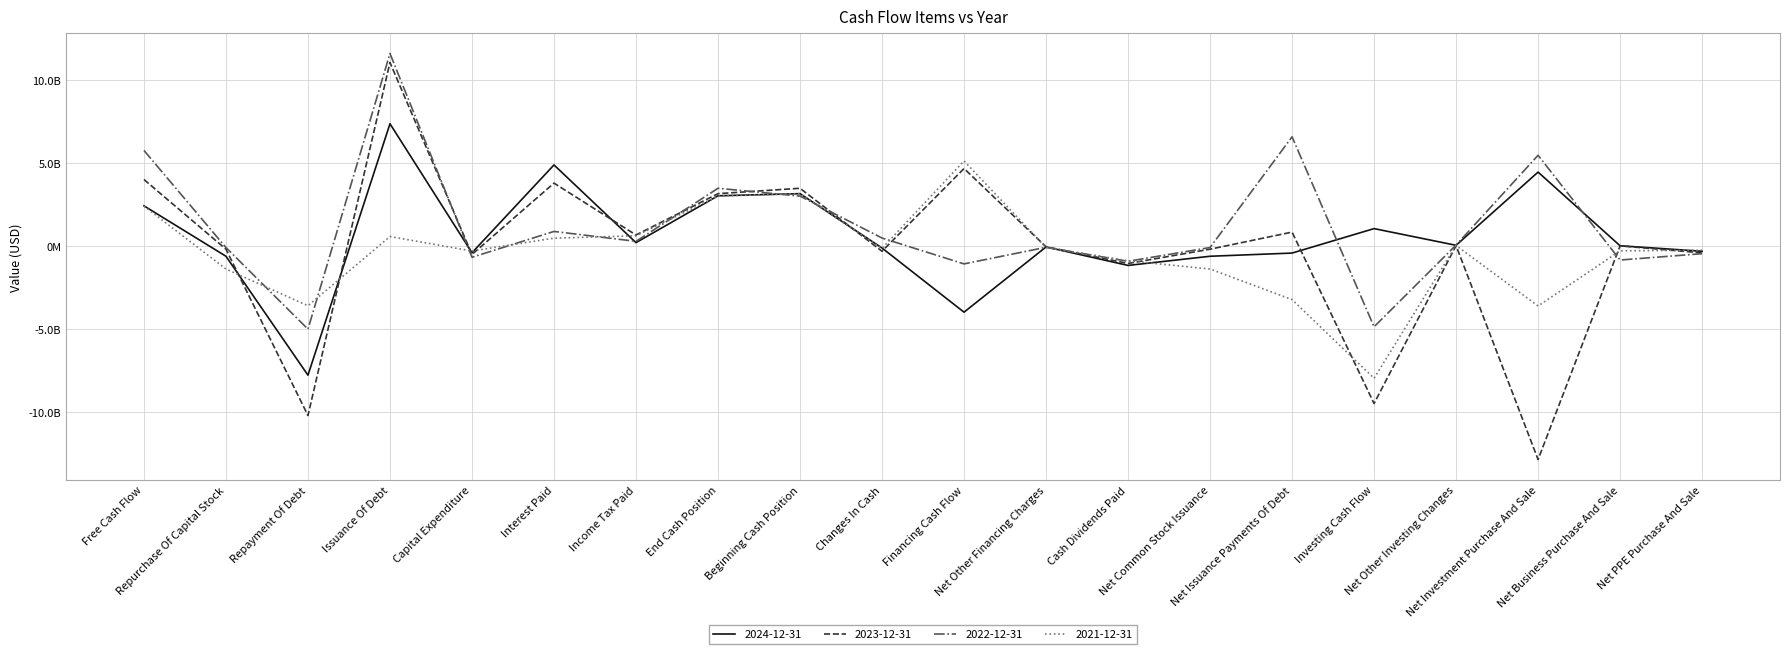

Does the chart display data point markers on the line(s)?

No